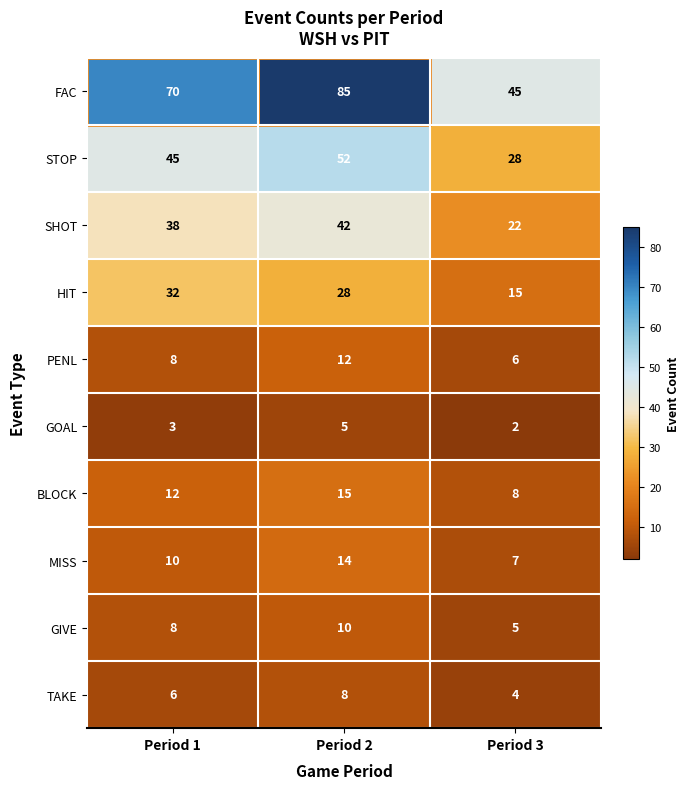

What is the spread (max minus min) of values at Period 3?

43